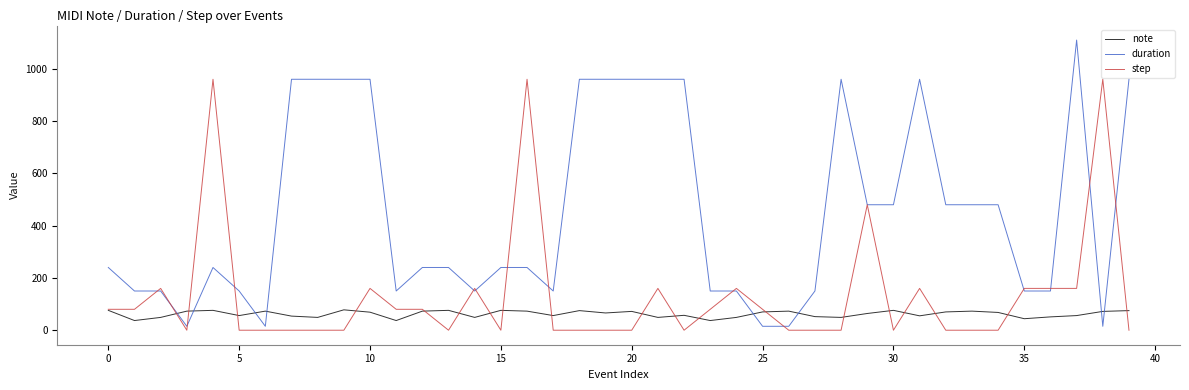

Which series has the largest range (max minus min)?

duration